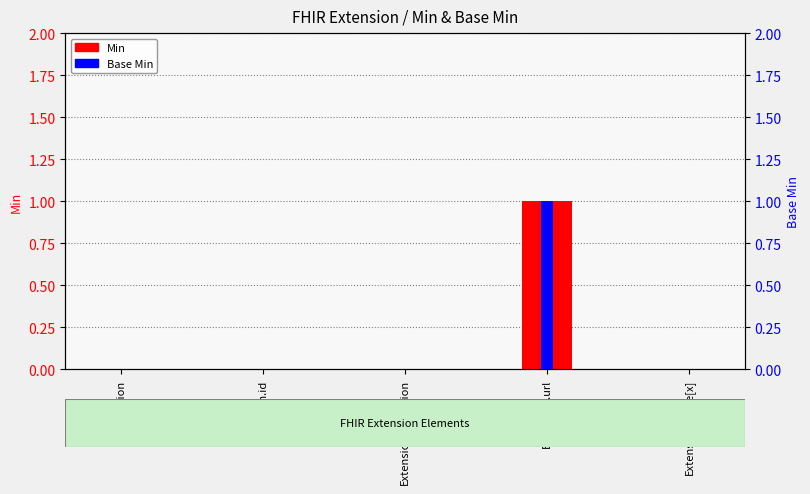

How many groups of bars are there?

5